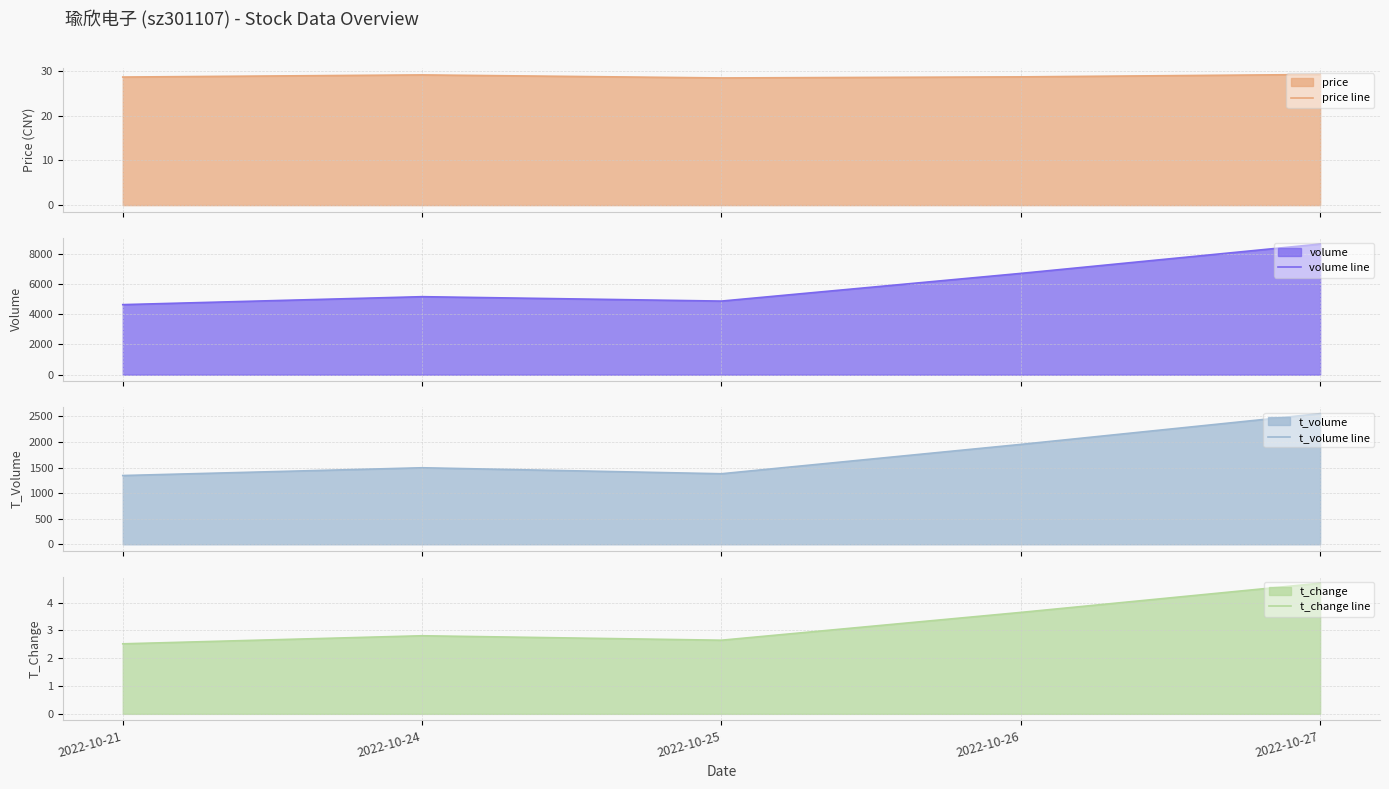

Does the chart display data point markers on the line(s)?

No